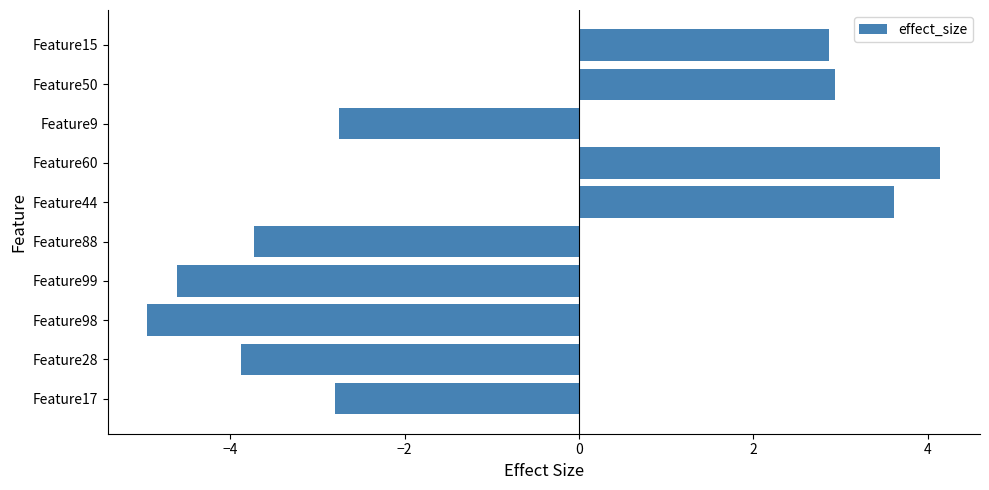

What value does the data have at Feature60?

4.1